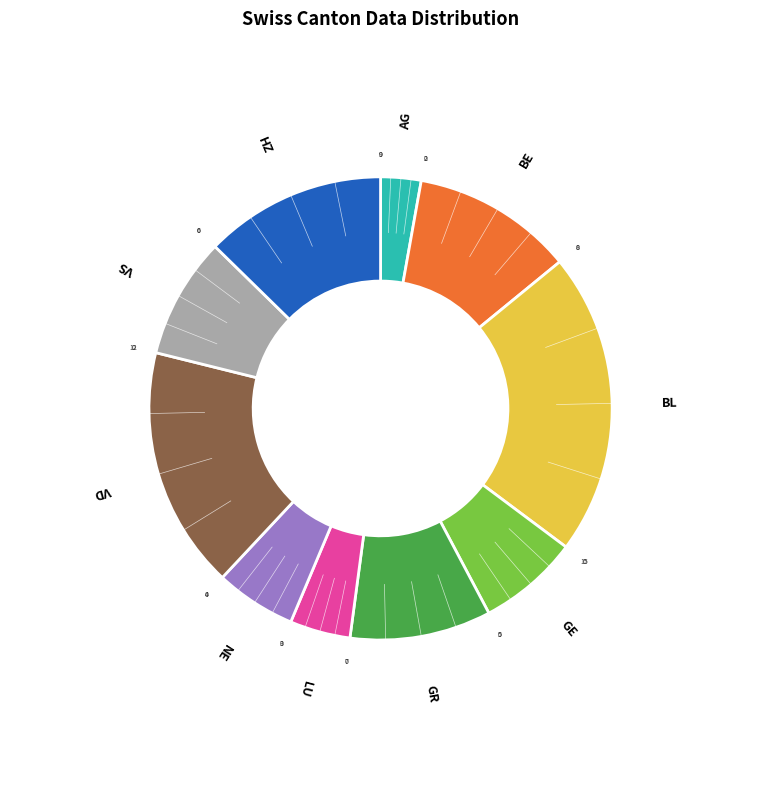

Do BE and ZH together represent more than half of the pie?

No